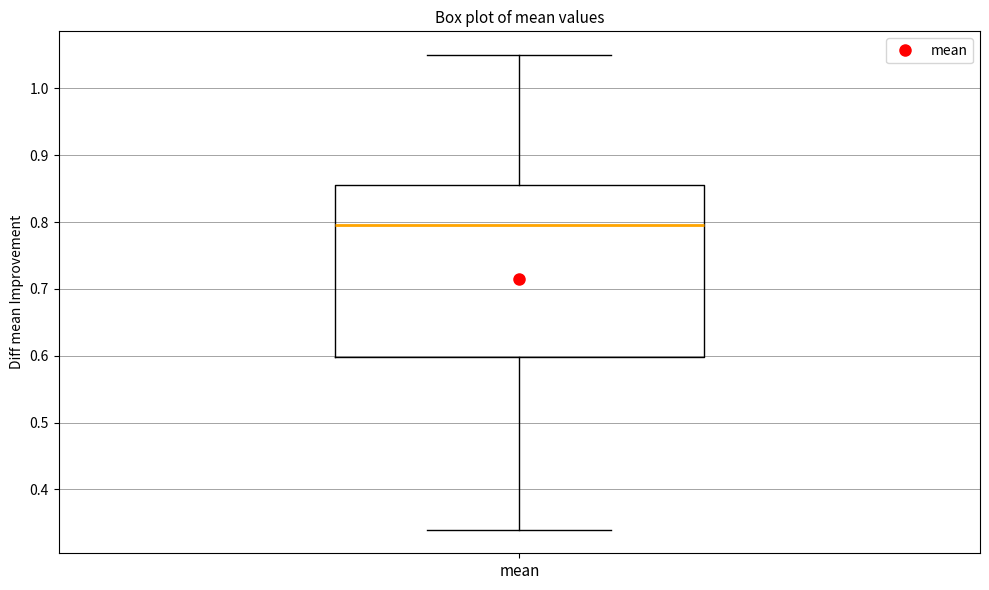

Read this box plot against the y-axis: the position of the median line, the range covered by the box, and the ends of both whiskers. The values are not printed on the chart, so give them approximately, as read against the axis.

median 0.80, box 0.60 to 0.86, whiskers 0.34 to 1.05